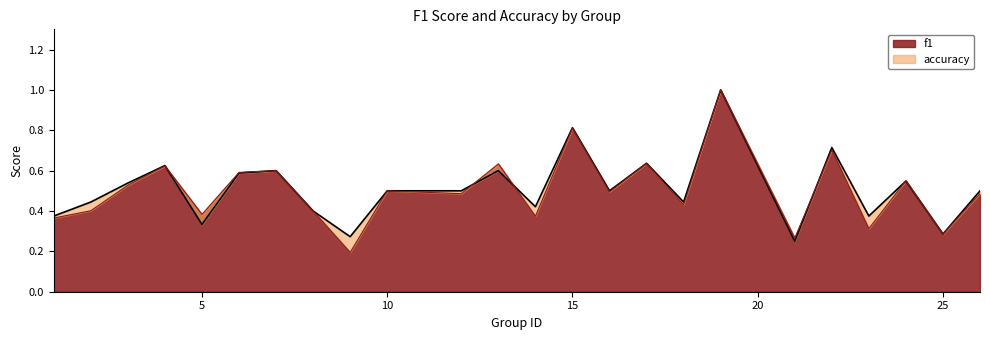

What is the value of the accuracy point at the 9th from the left?

0.3